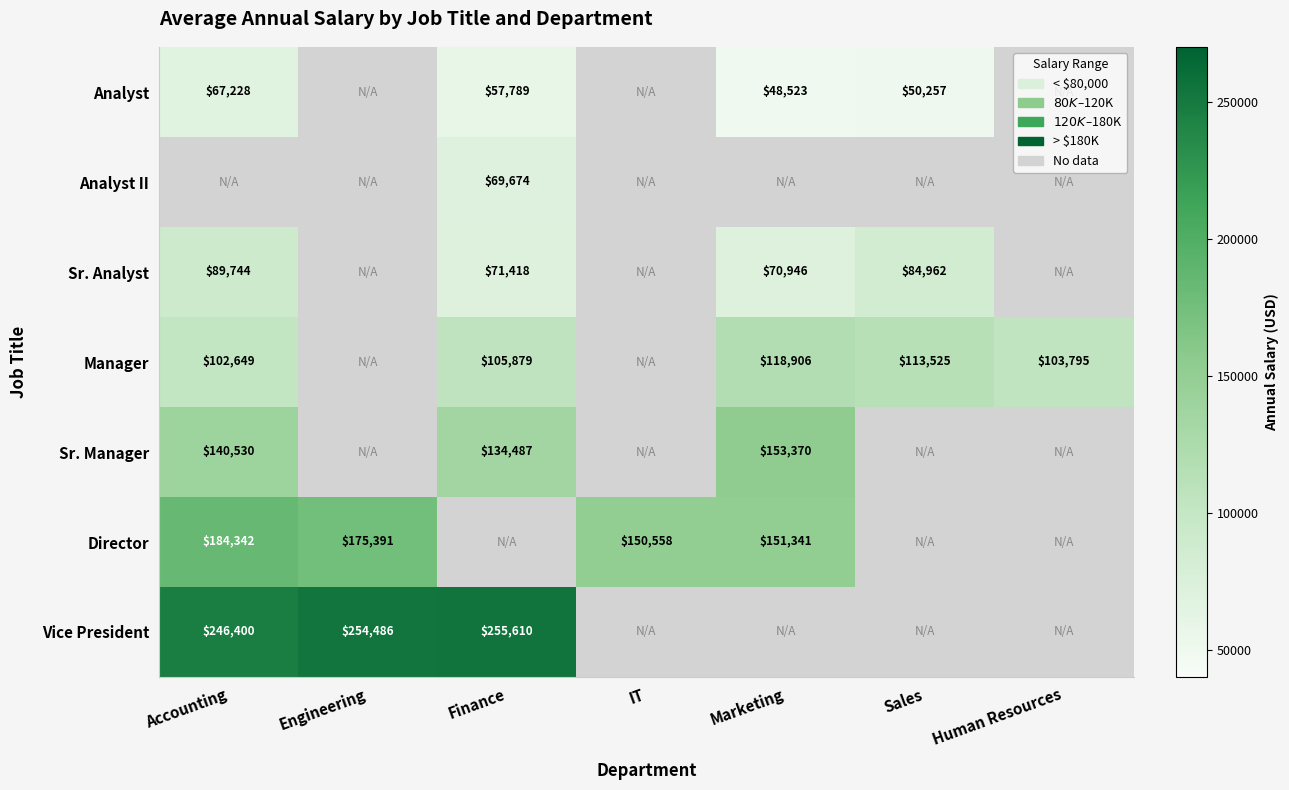

Is the value of Vice President at Finance greater than the value of Manager at Marketing?

Yes